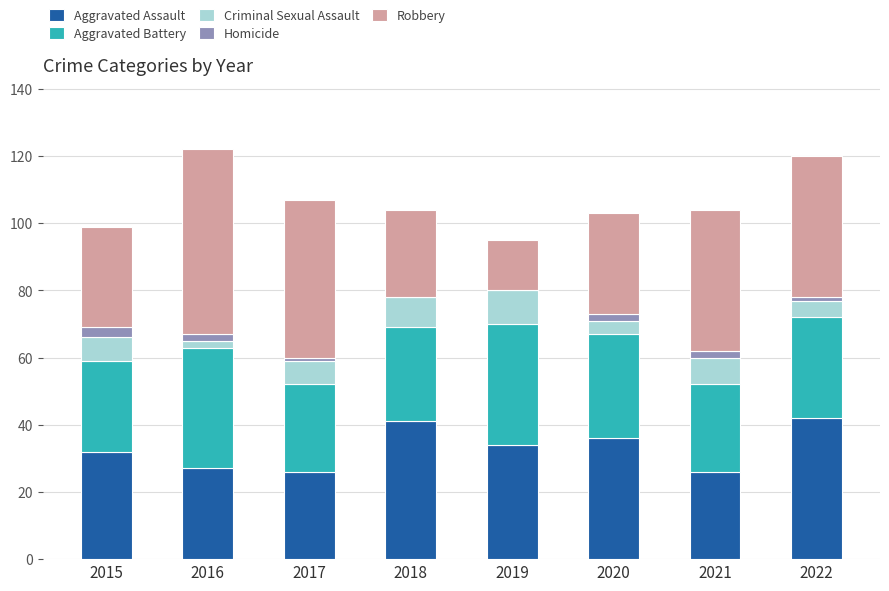

The value of Aggravated Assault at 2022 is 19. True or false?

False